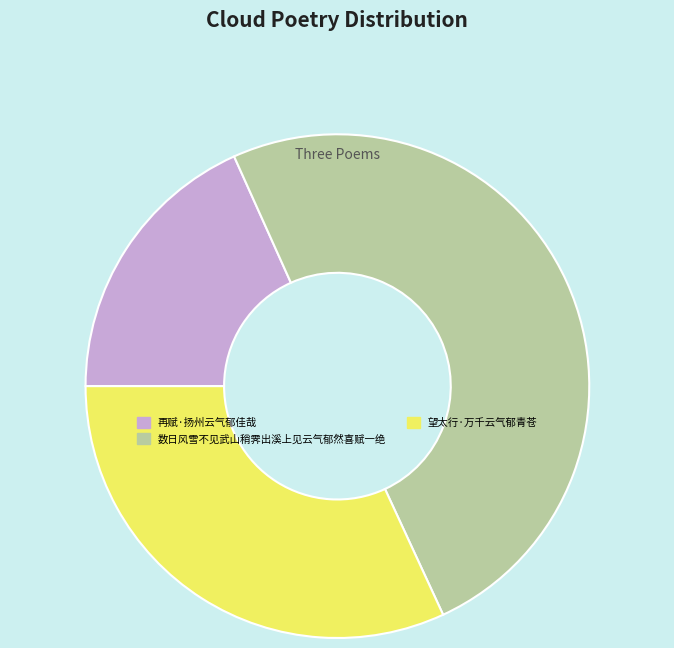

Approximately how many times larger is the value at 望太行·万千云气郁青苍 compared to 数日风雪不见武山稍霁出溪上见云气郁然喜赋一绝?

0.6